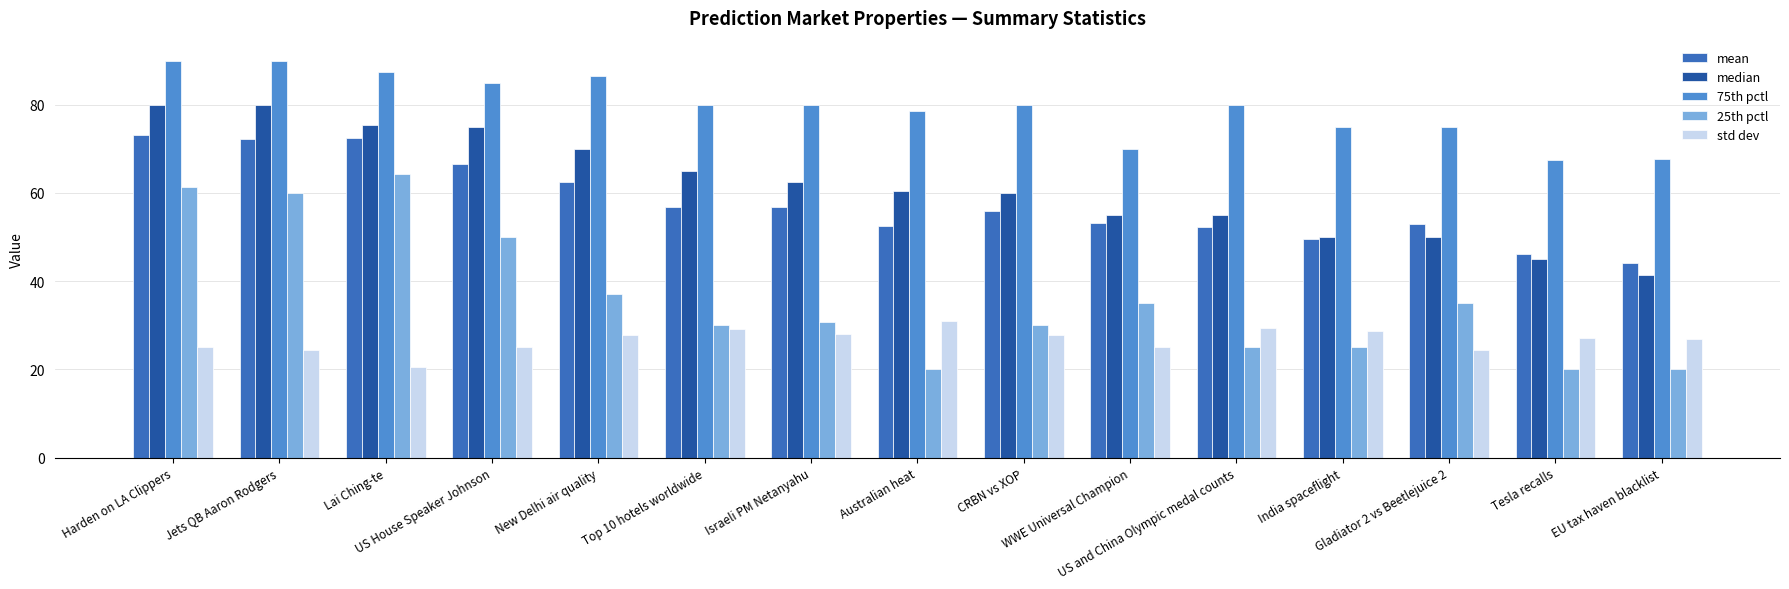

Which series has the largest total across all categories?

75th pctl